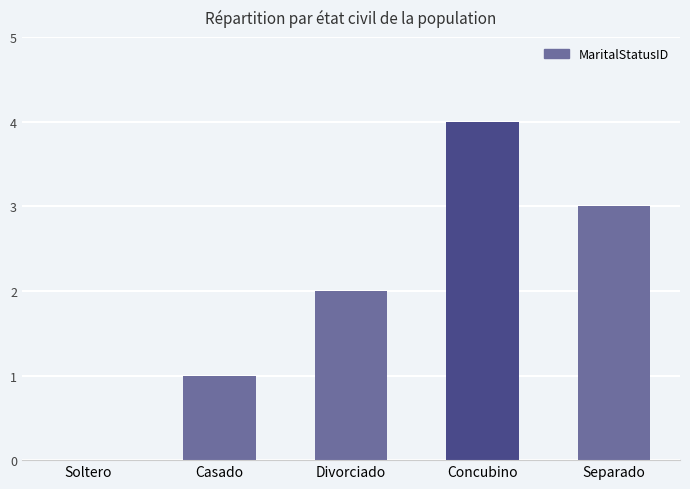

True or false: the data shows 0 at Soltero.

True